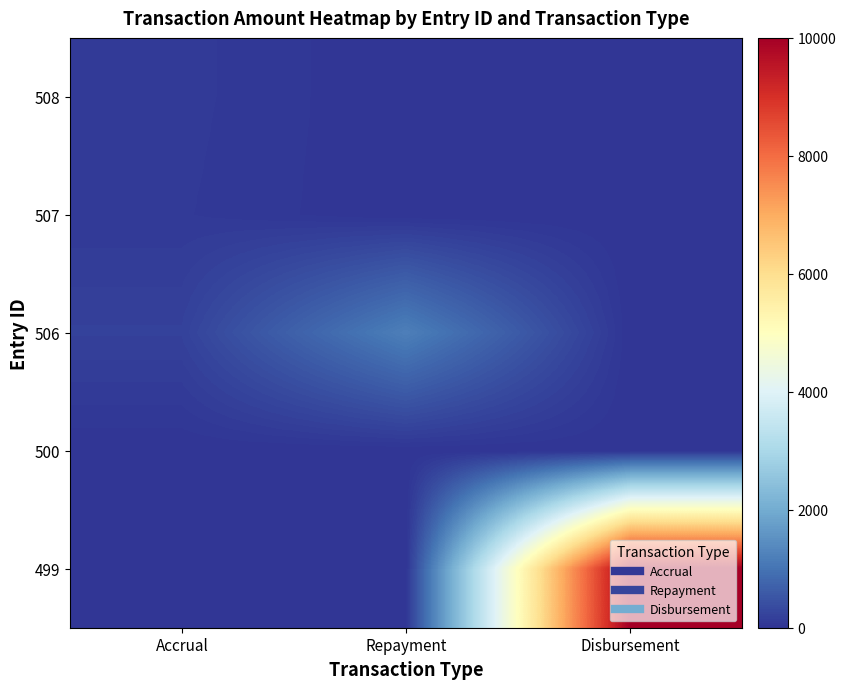

Reading left to right, list all the values displayed in this chart.

508: Accrual=92.7	Repayment=0.0	Disbursement=0.0
507: Accrual=82.8	Repayment=0.0	Disbursement=0.0
506: Accrual=202.3	Repayment=1200.0	Disbursement=0.0
500: Accrual=0.0	Repayment=0.0	Disbursement=0.0
499: Accrual=0.0	Repayment=0.0	Disbursement=10000.0